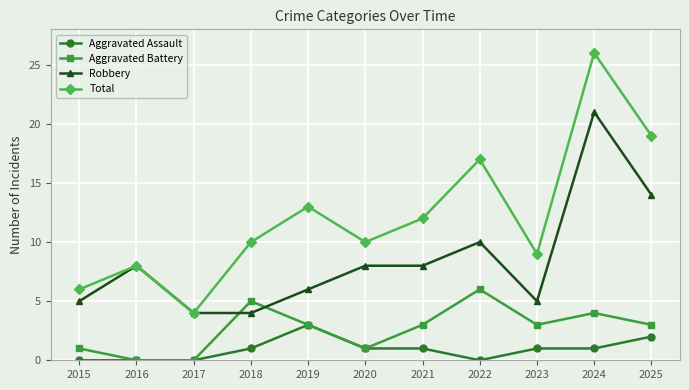

Rank the series by their average value, from highest to lowest.

Total, Robbery, Aggravated Battery, Aggravated Assault